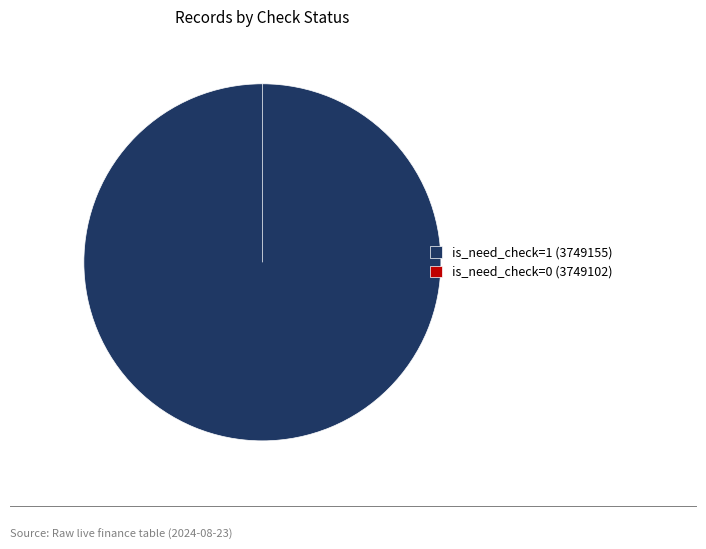

Is it true that is_need_check=0 (3749102) is 6% of the pie?

False